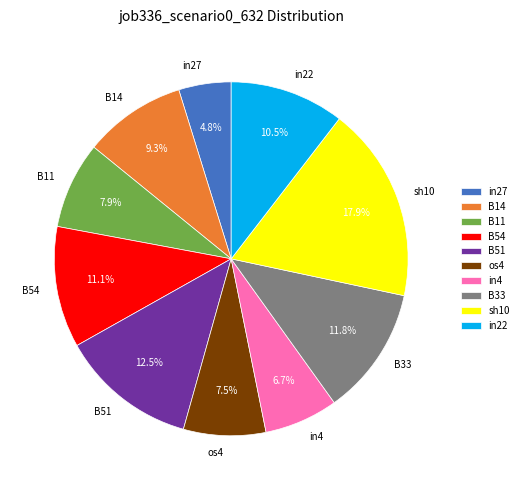

To the nearest percent, what percentage of the pie is B33?

12%